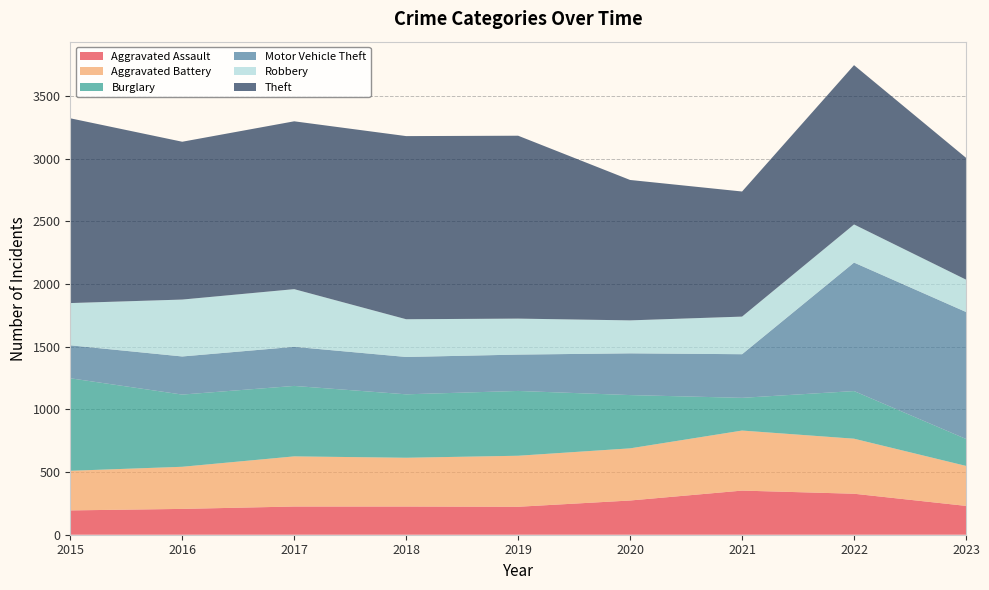

Reading right to left, transcribe all the data shown in this chart.

Aggravated Assault: 230	327	352	273	223	225	225	206	194
Aggravated Battery: 319	439	479	416	407	389	400	336	316
Burglary: 215	380	261	425	517	506	562	576	738
Motor Vehicle Theft: 1013	1025	348	333	290	298	312	304	263
Robbery: 258	304	300	263	287	301	460	454	337
Theft: 972	1271	998	1120	1459	1461	1339	1259	1474